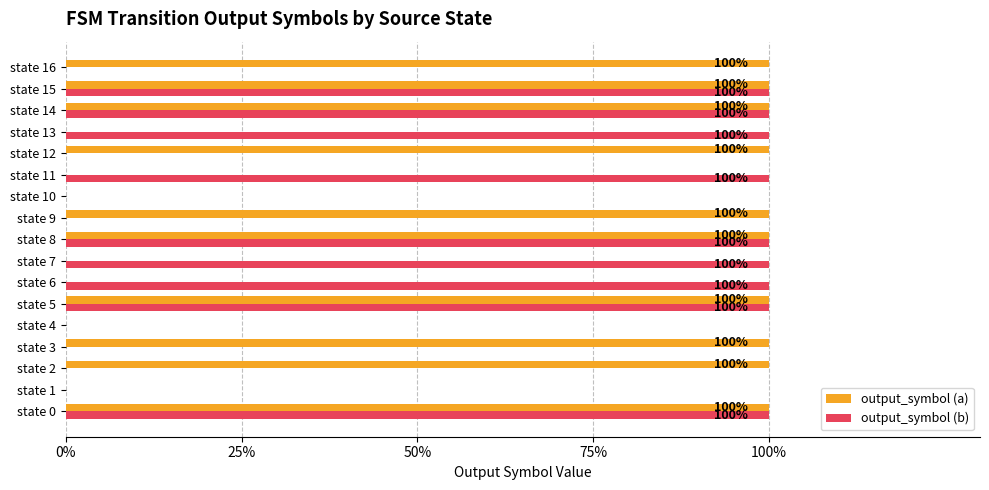

How many output_symbol (b) values are between 0 and 100?

17